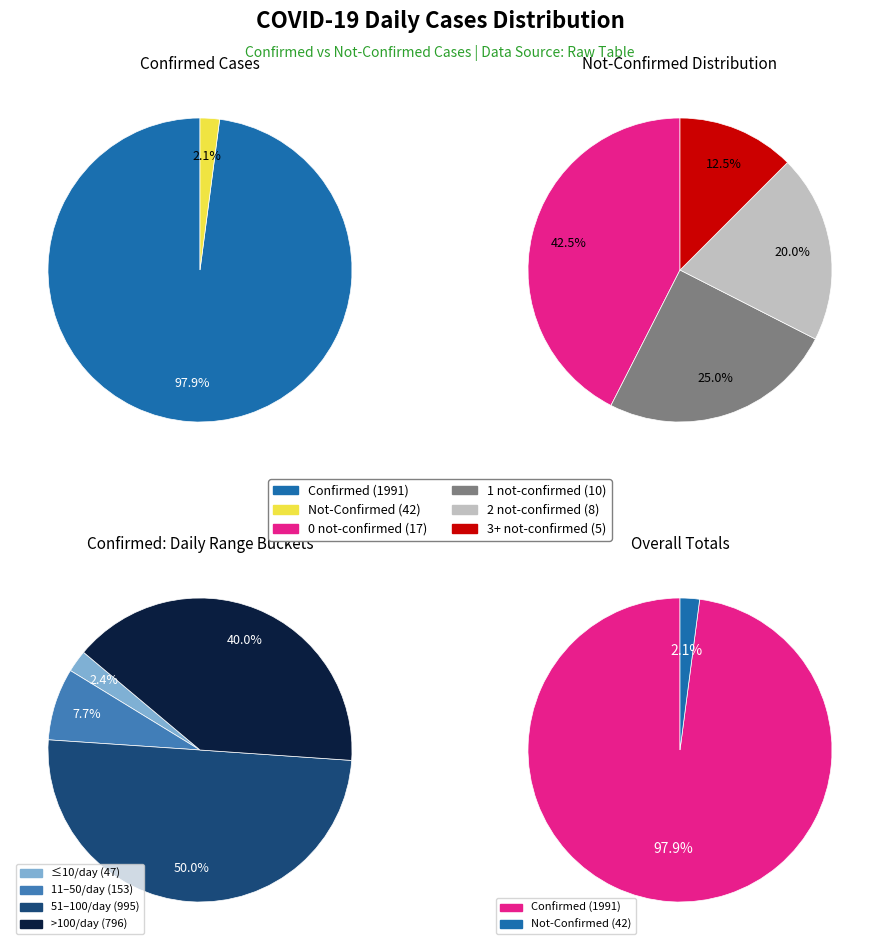

The 36 slice represents 5% of the pie. True or false?

False